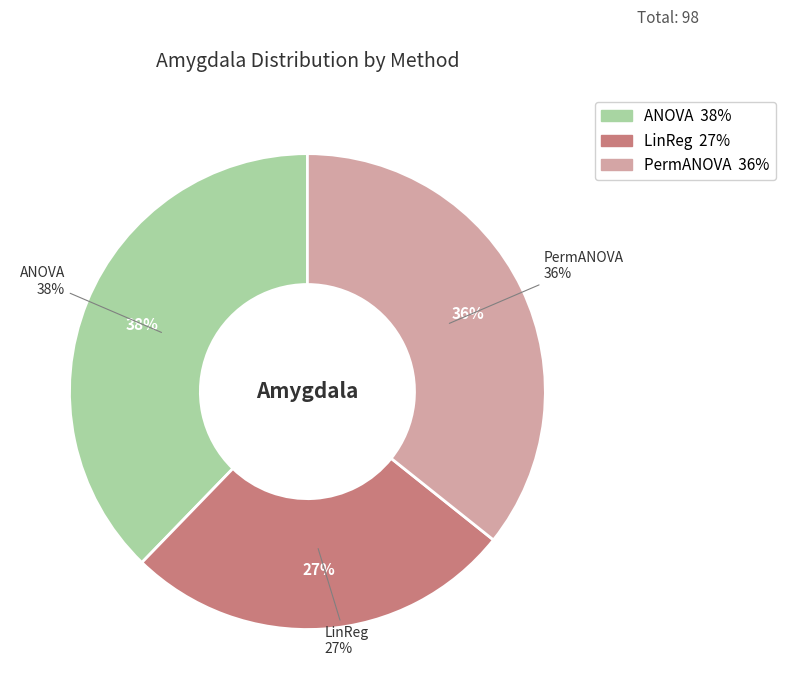

Count the number of slices in the pie.

3